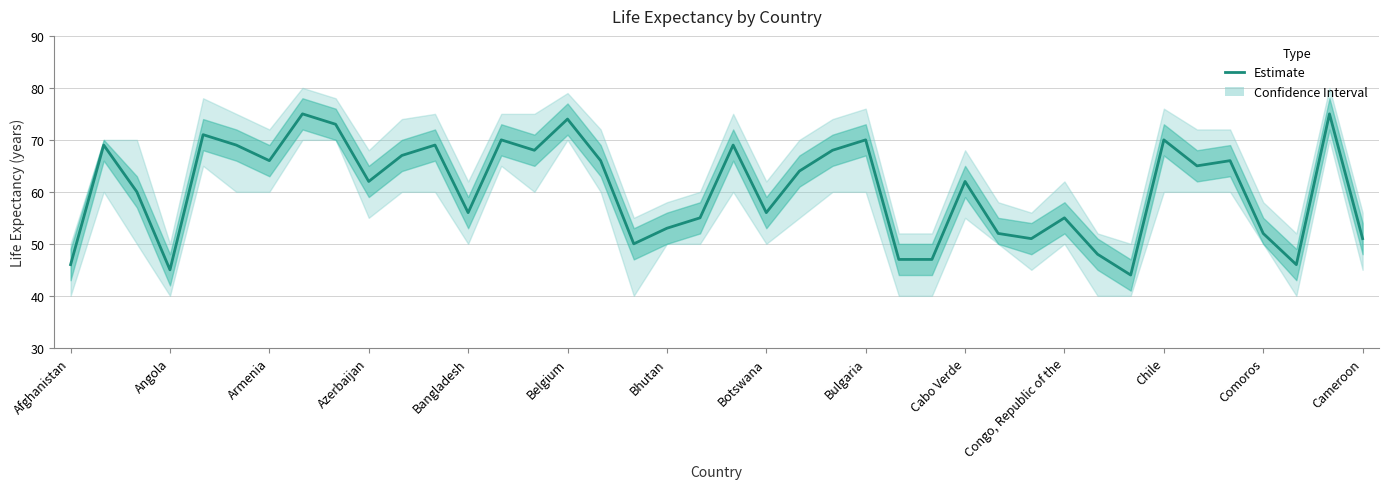

How many lines are shown in the chart?

1